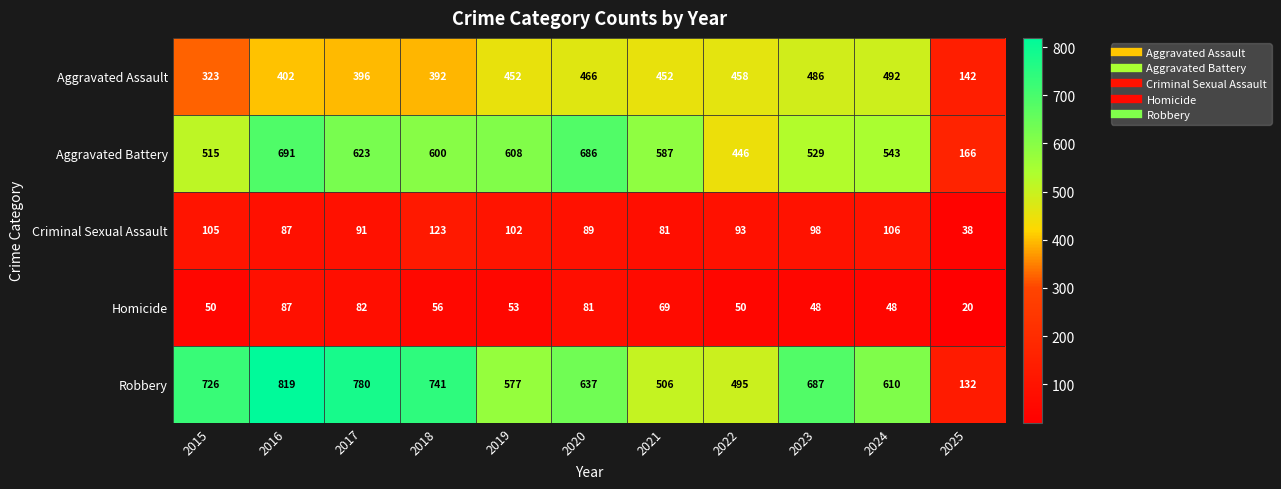

Is the value of Robbery at 2020 greater than the value of Aggravated Battery at 2024?

Yes